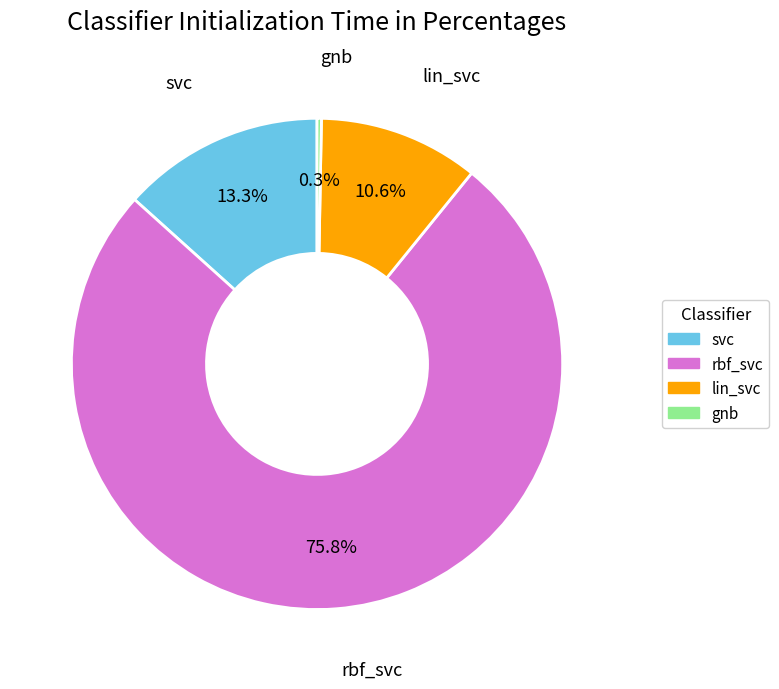

Combined, do rbf_svc and gnb account for over 50%?

Yes